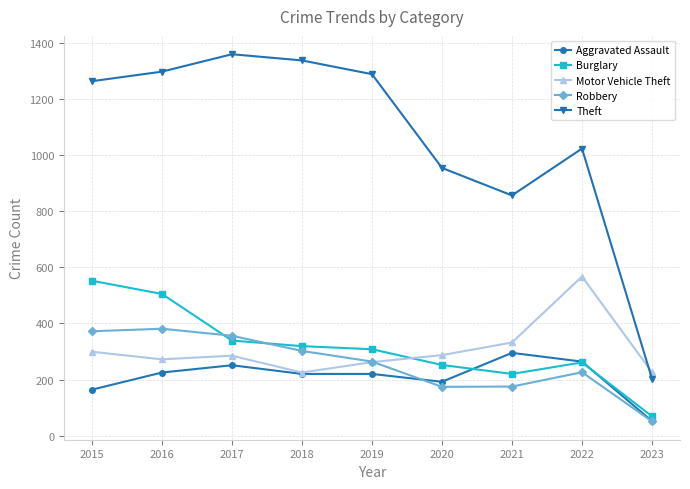

What is the difference between the highest and lowest values at 2018?

1117